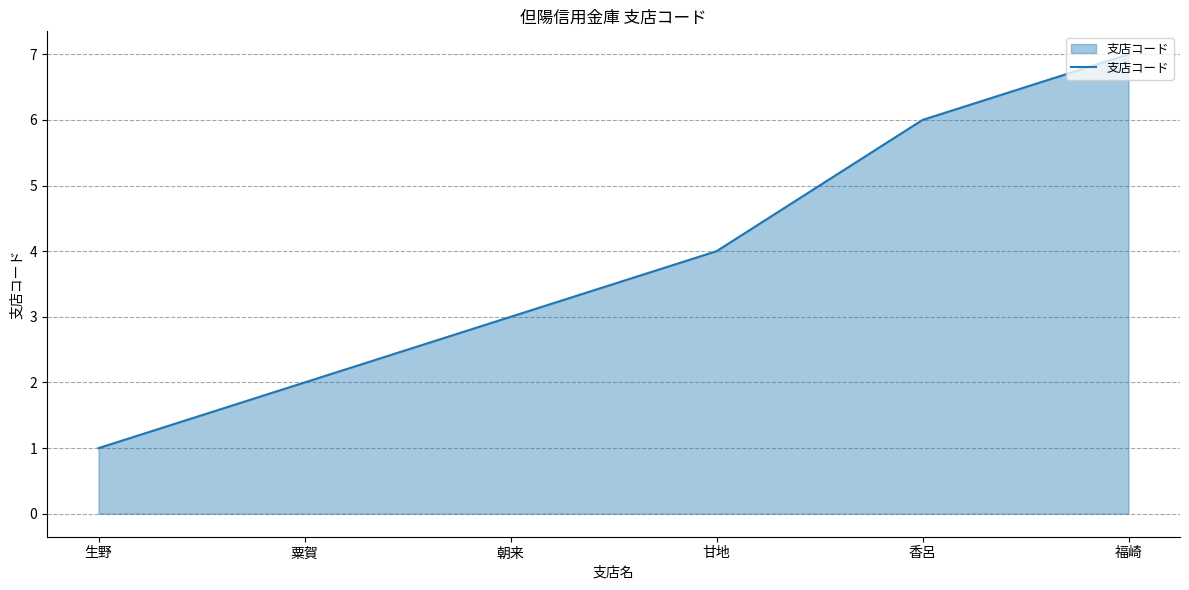

True or false: the data shows 4 at 甘地.

True